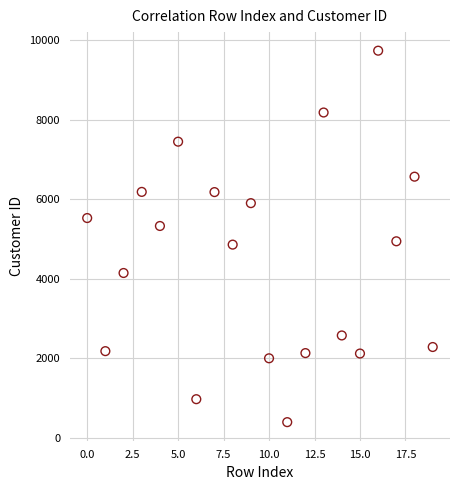

What is the range of Y values (max minus min)?

9349